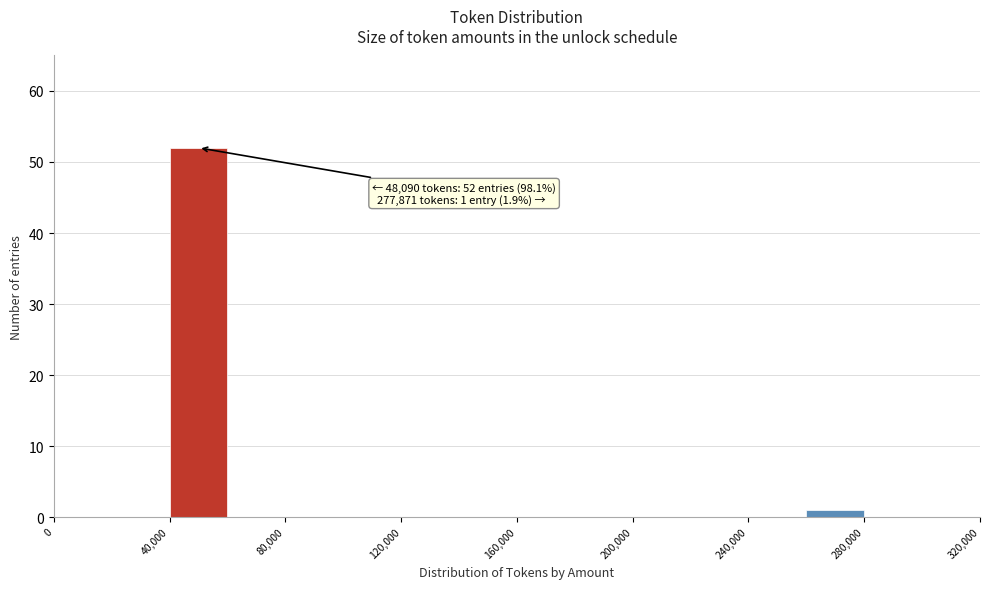

Which range on the x-axis has the tallest bar?

40000 to 60000